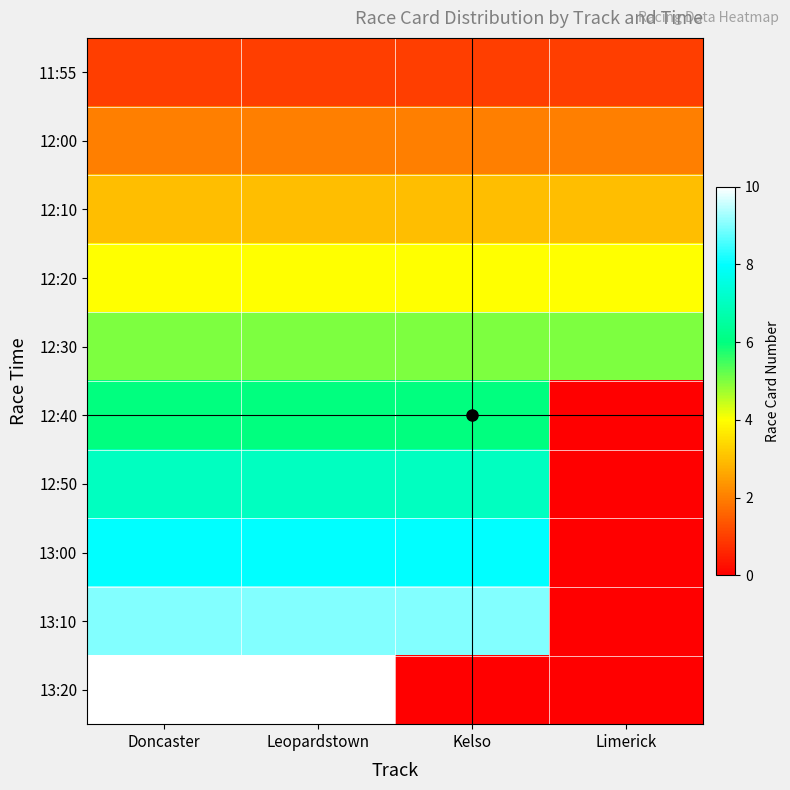

Reading left to right, extract all data points from this chart.

11:55: Doncaster=1	Leopardstown=1	Kelso=1	Limerick=1
12:00: Doncaster=2	Leopardstown=2	Kelso=2	Limerick=2
12:10: Doncaster=3	Leopardstown=3	Kelso=3	Limerick=3
12:20: Doncaster=4	Leopardstown=4	Kelso=4	Limerick=4
12:30: Doncaster=5	Leopardstown=5	Kelso=5	Limerick=5
12:40: Doncaster=6	Leopardstown=6	Kelso=6	Limerick=0
12:50: Doncaster=7	Leopardstown=7	Kelso=7	Limerick=0
13:00: Doncaster=8	Leopardstown=8	Kelso=8	Limerick=0
13:10: Doncaster=9	Leopardstown=9	Kelso=9	Limerick=0
13:20: Doncaster=10	Leopardstown=10	Kelso=0	Limerick=0